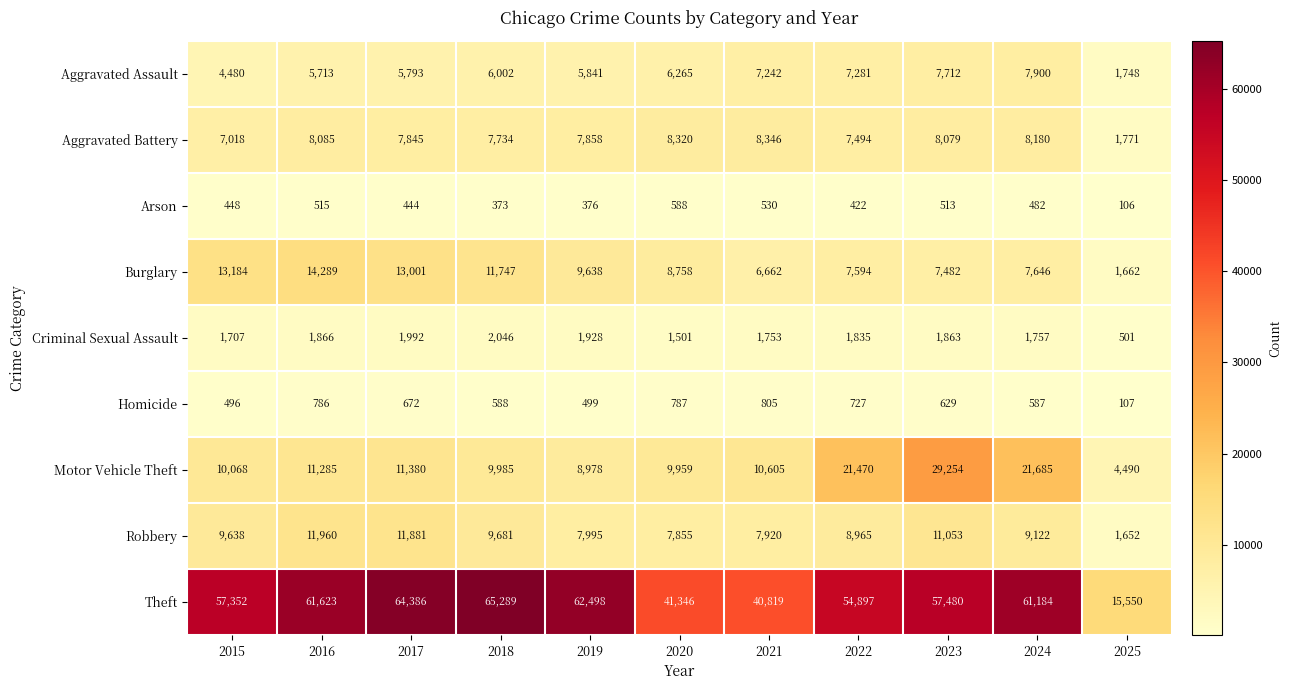

Which series has the largest total across all categories?

Theft